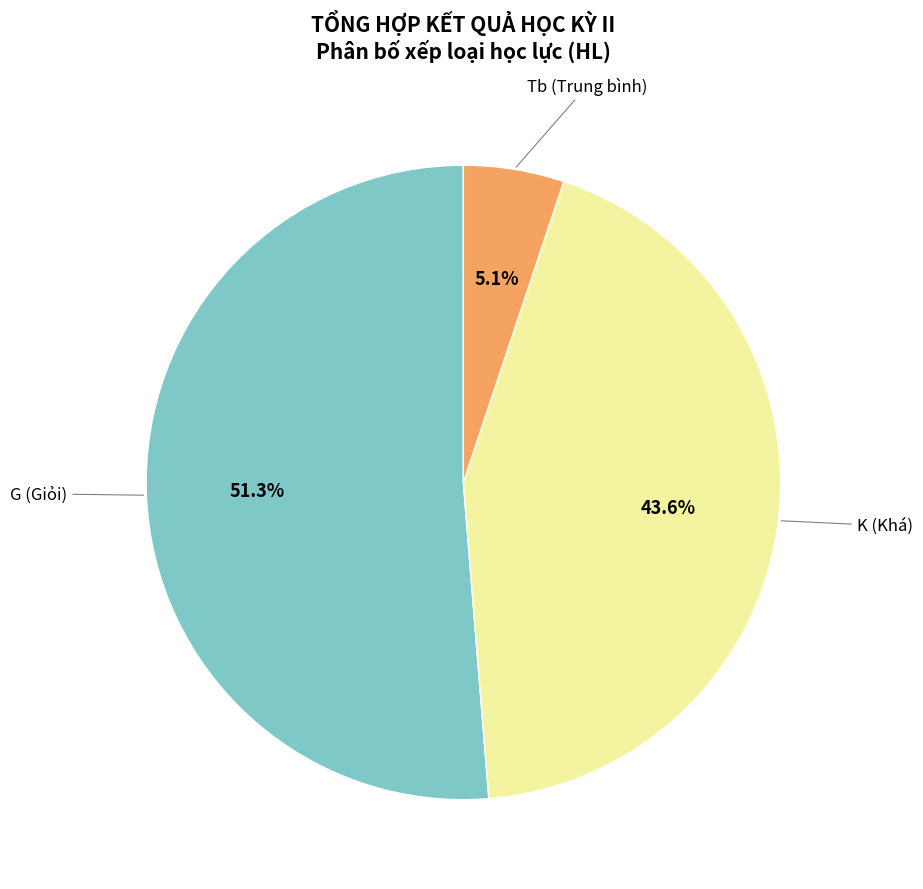

To the nearest percent, what is the difference between the largest and smallest slice percentages?

46%